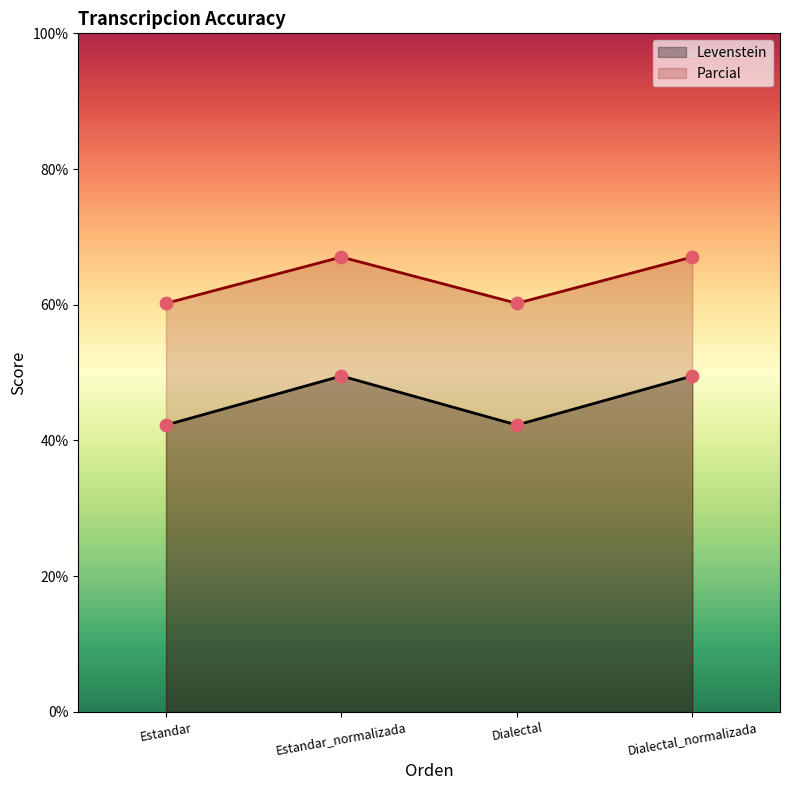

Which series has the widest spread of Y values?

Levenstein